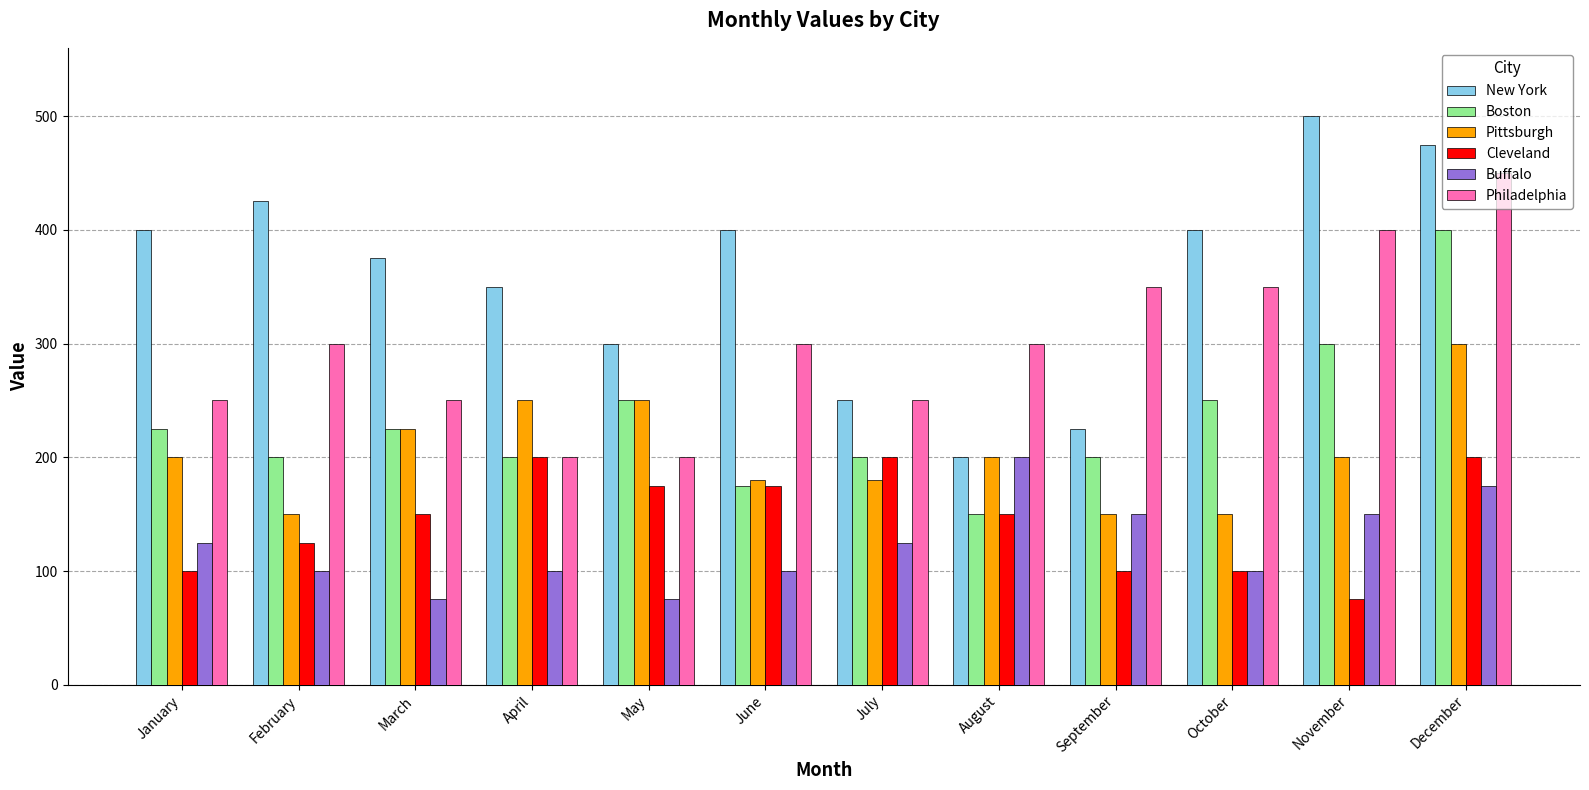

How many data points does each series have?

12